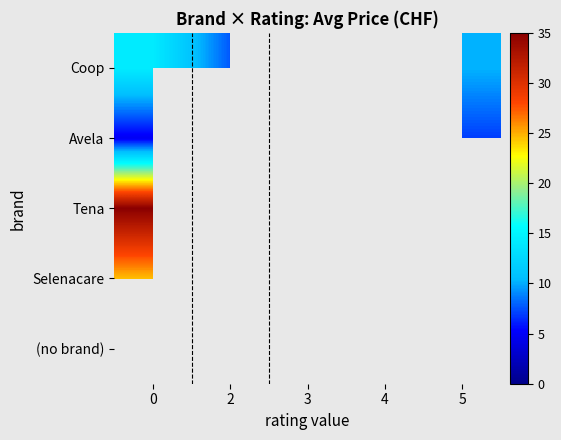

What is the greatest value displayed?

35.0